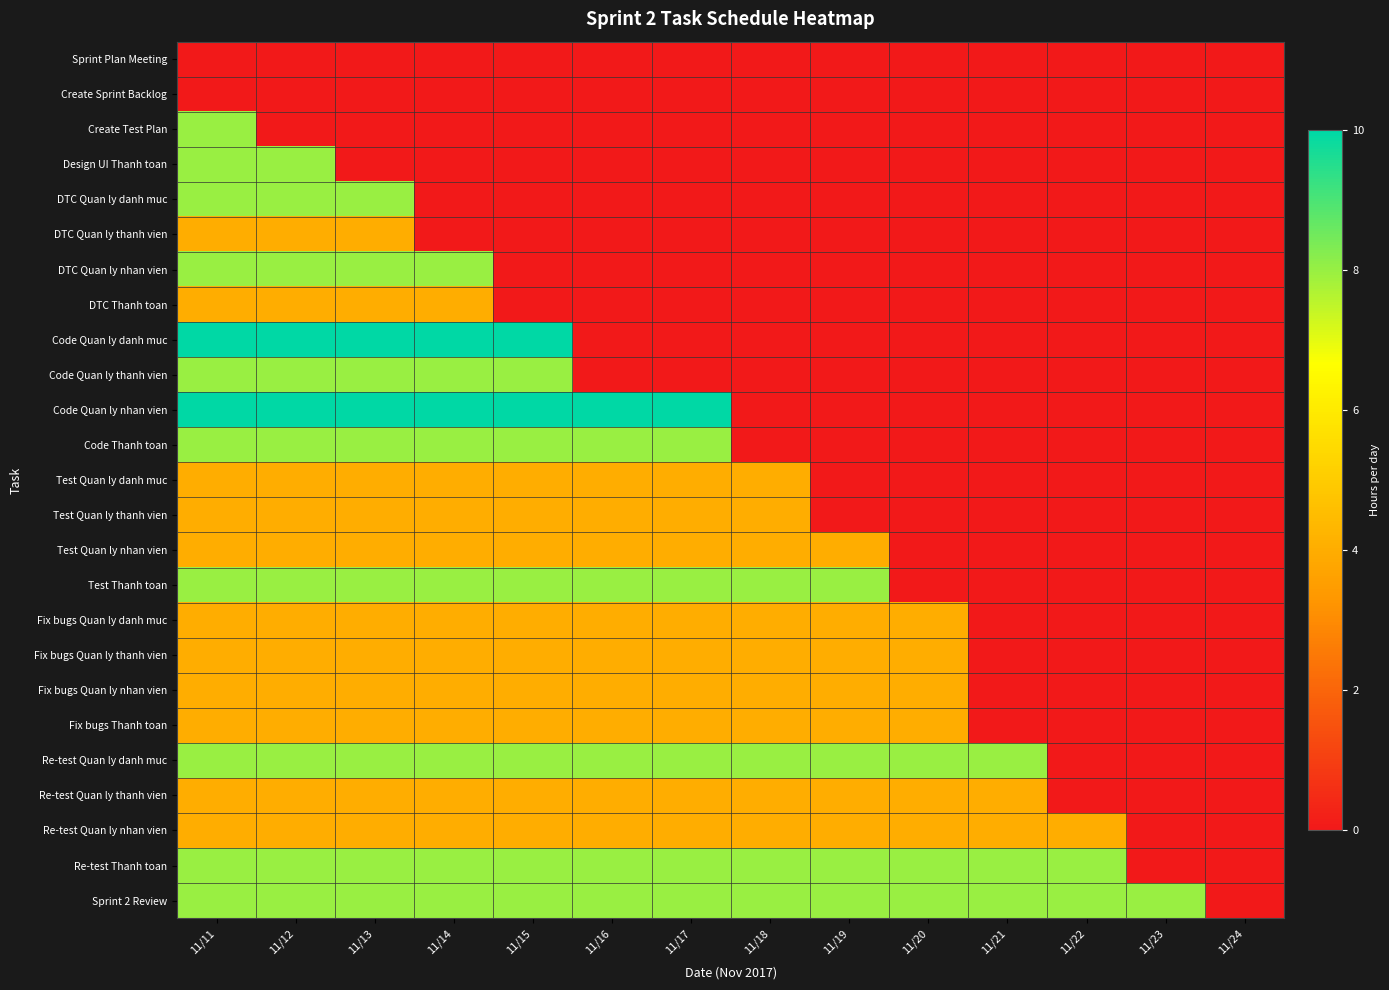

How many series are shown in this chart?

25